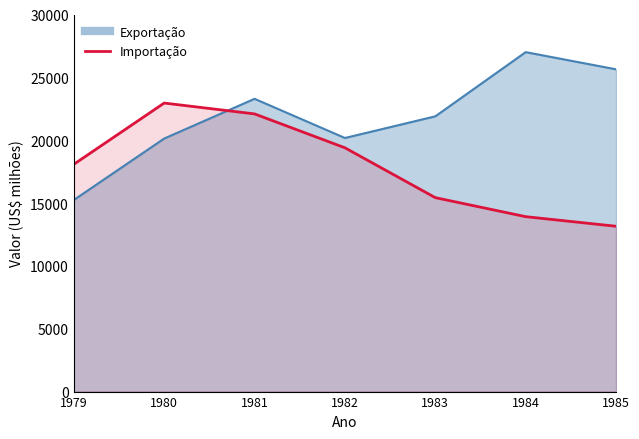

Is the value of Exportação at 1984 greater than the value of Importação at 1984?

Yes